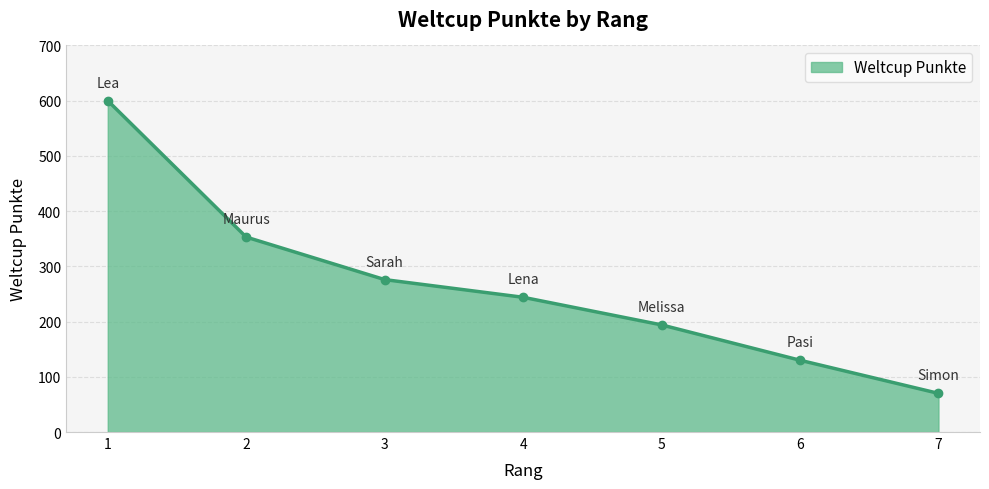

At which category does the chart reach its peak across all series?

1